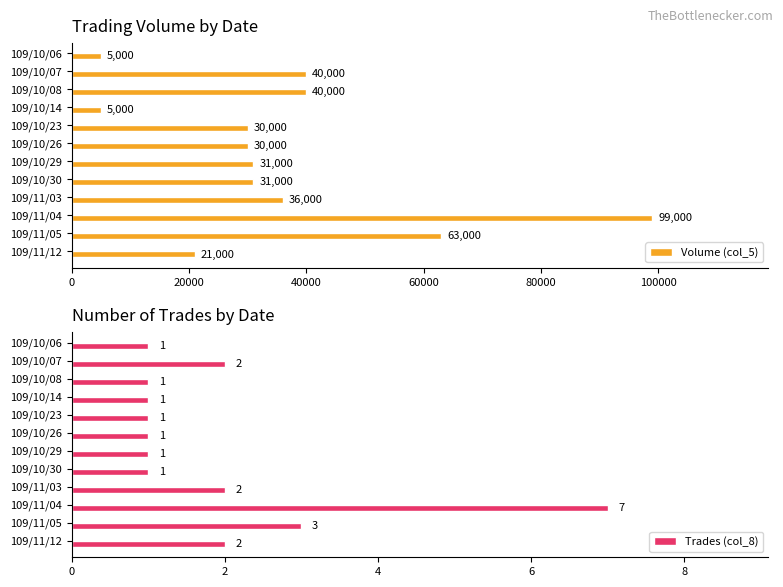

True or false: Volume (col_5) has a value of 40000 at 109/10/07.

True